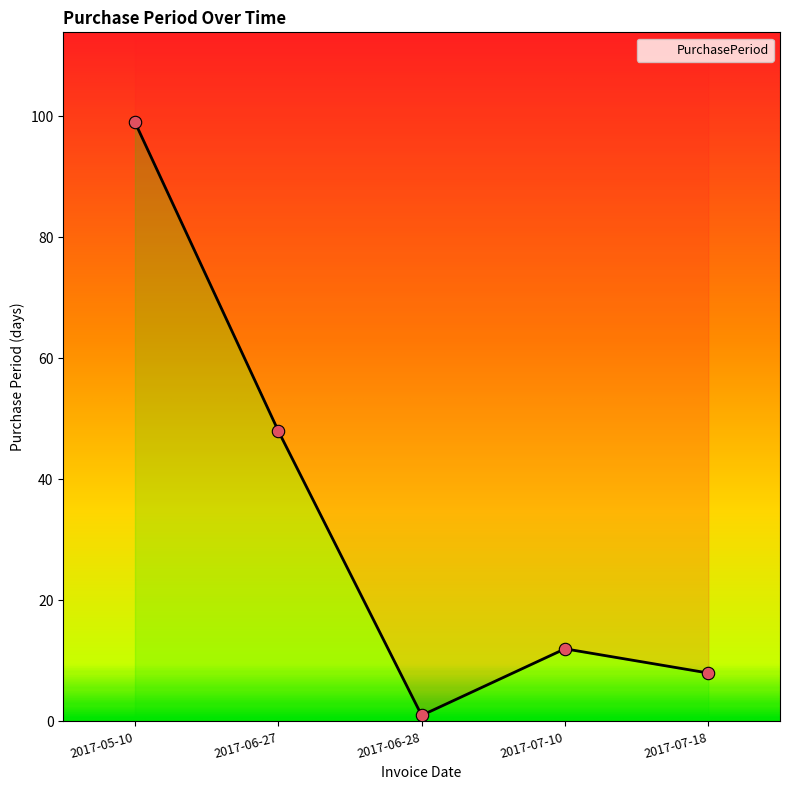

Between 2017-05-10 and 2017-06-27, which is larger?

2017-05-10